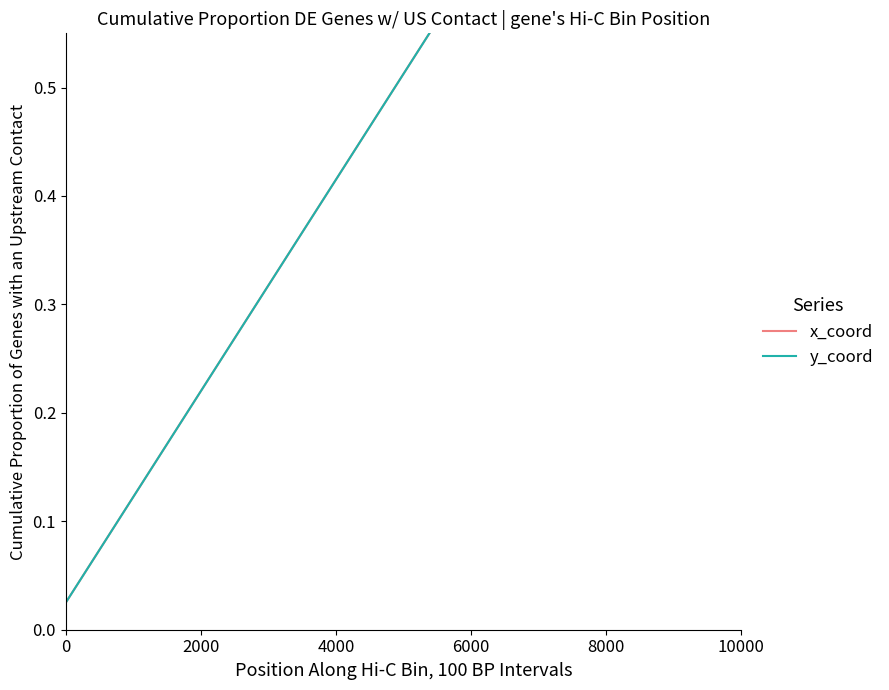

What is the sum of all y_coord values?

20.5